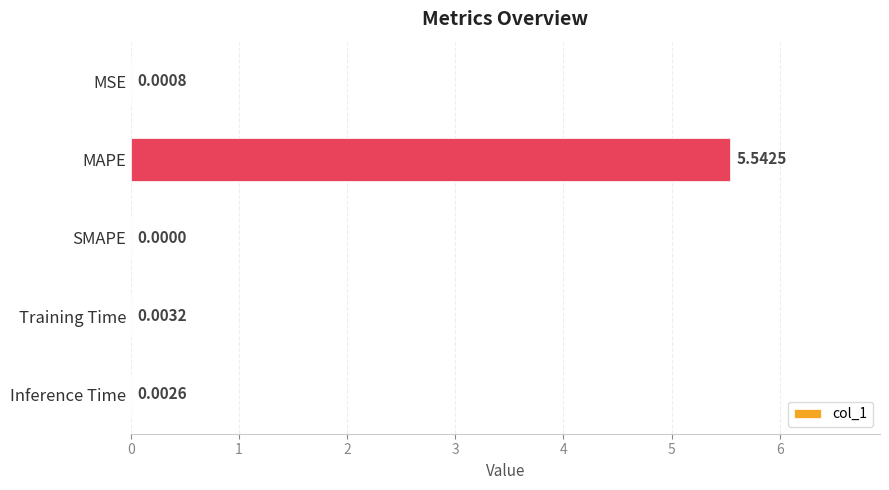

Which category has the highest value across all series?

MAPE